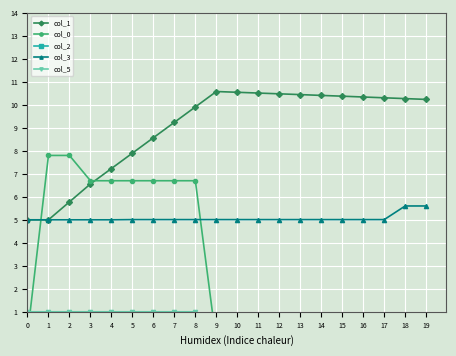

Between 3 and 13, which series saw the biggest shift?

col_0